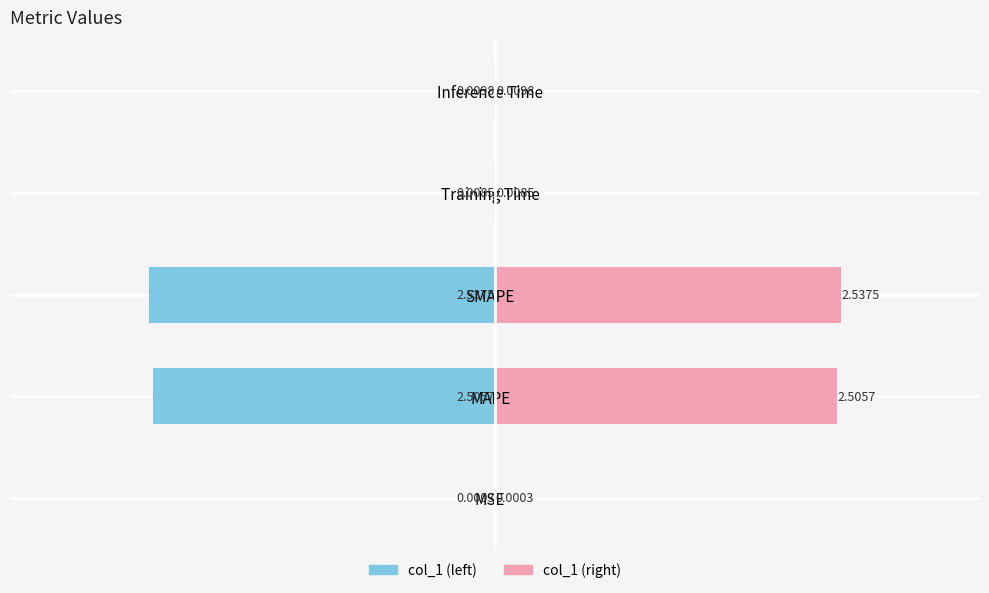

What is the lowest value of the col_1 (left) series?

-2.5